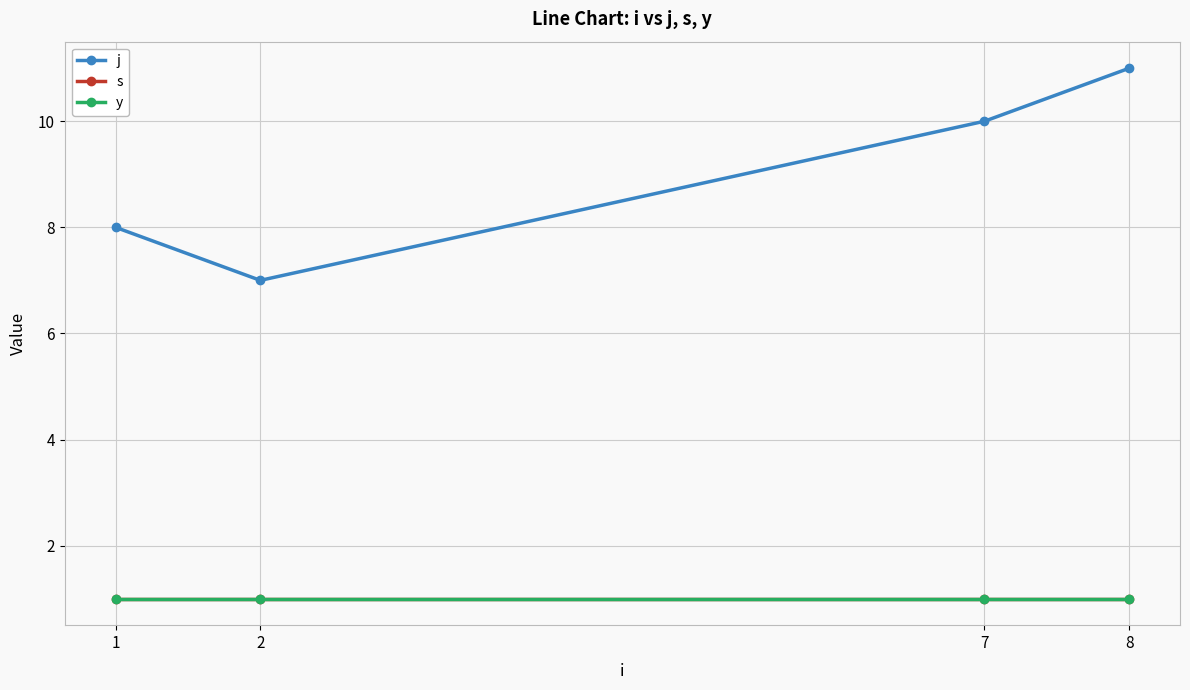

What is the smallest value displayed?

1